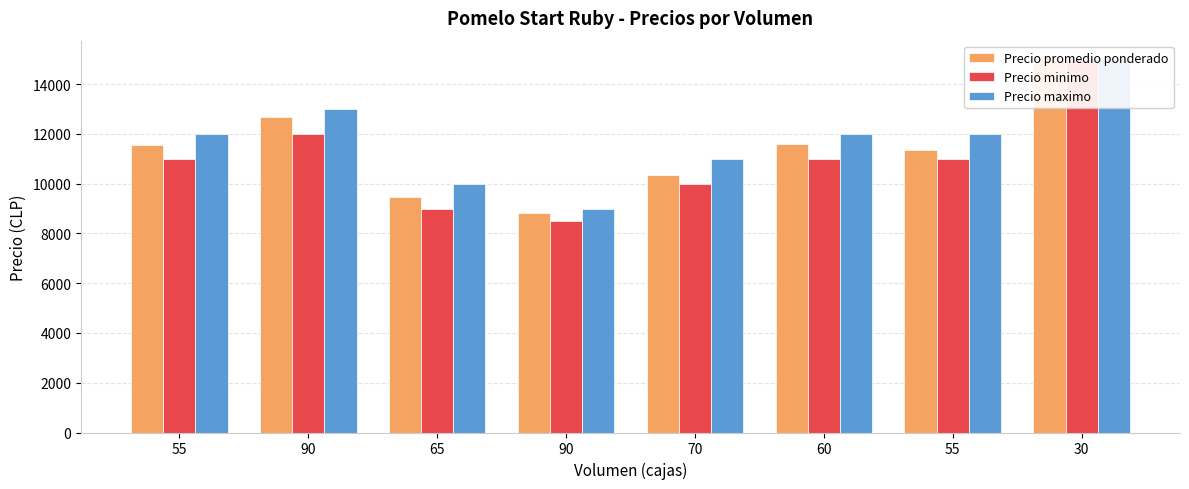

Does the chart contain any negative values?

No